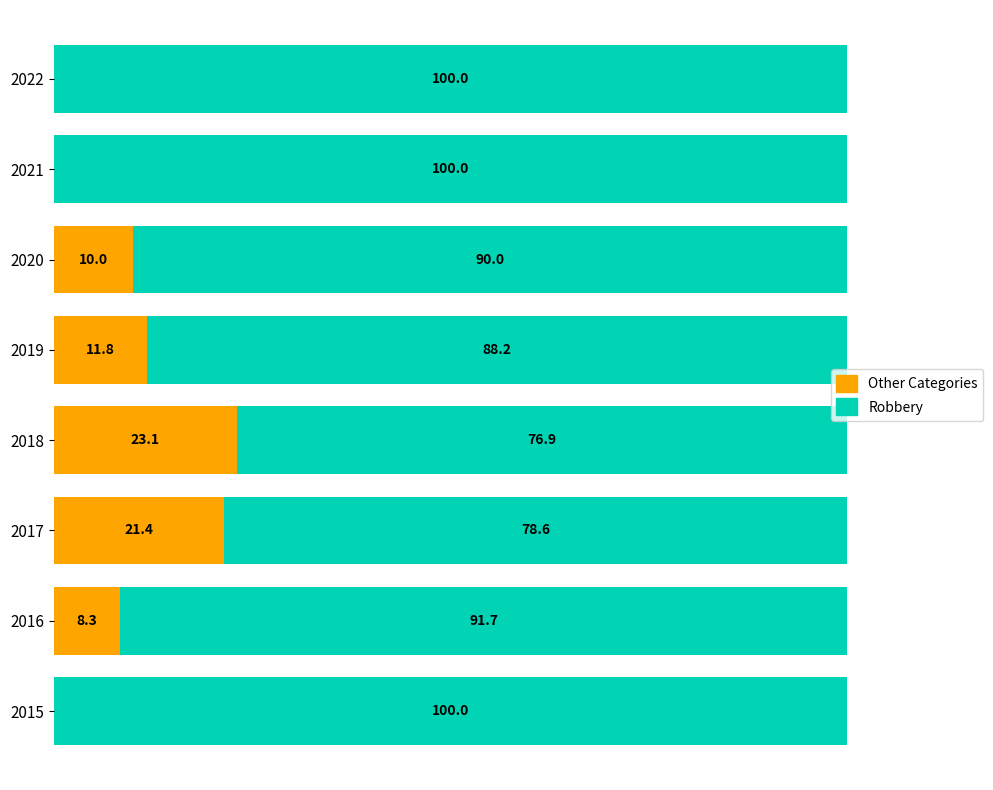

Which series has the largest total across all categories?

Robbery